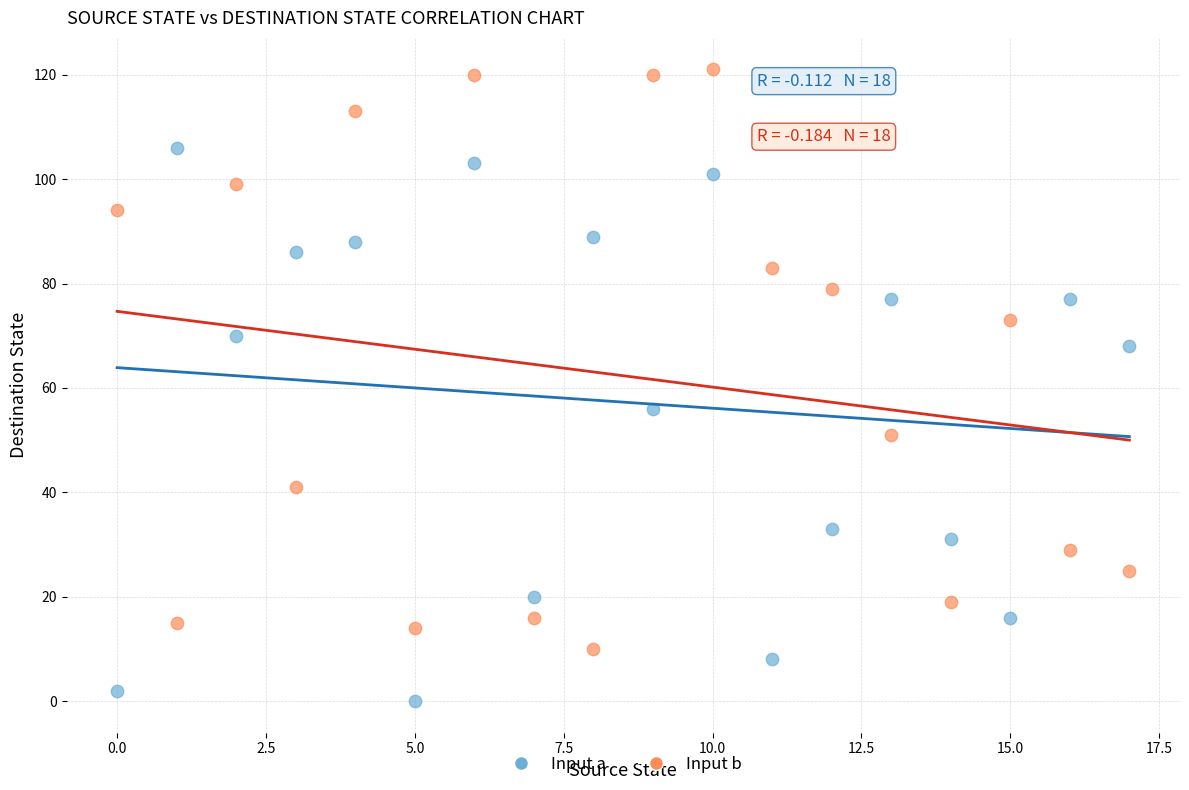

What are all the series names shown in the legend?

Input a, Input b